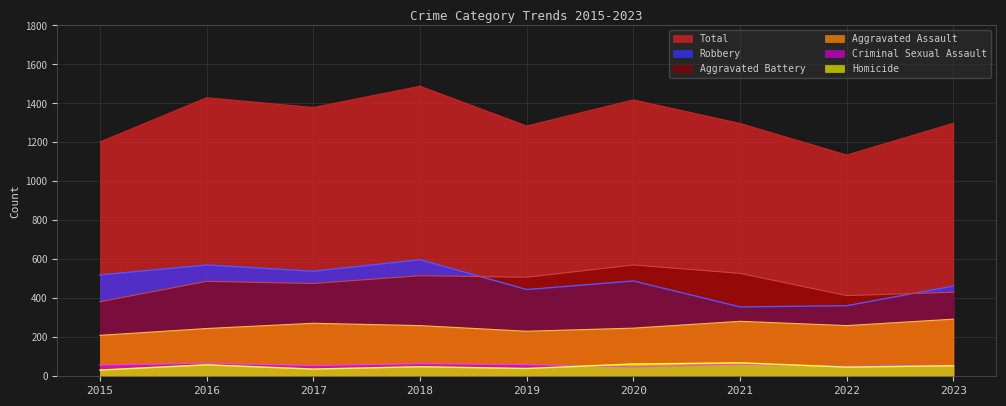

Where does the Robbery series first go above 489?

2015